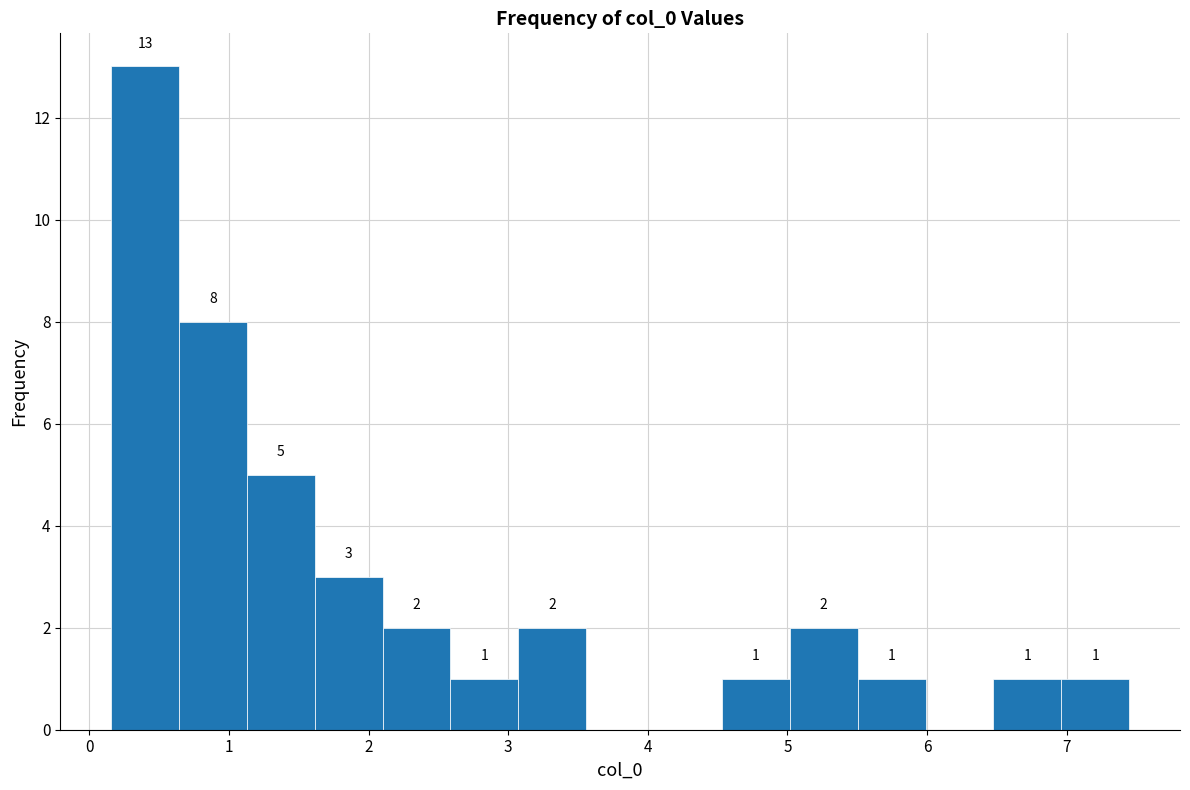

Over which range of the x-axis is the bar tallest?

0.2 to 0.6